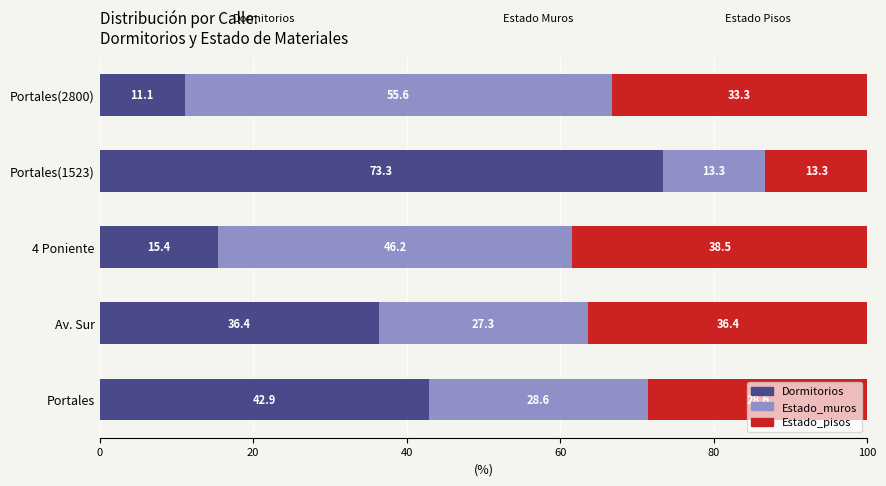

What is the difference between the Dormitorios values at Av. Sur and Portales?

6.5